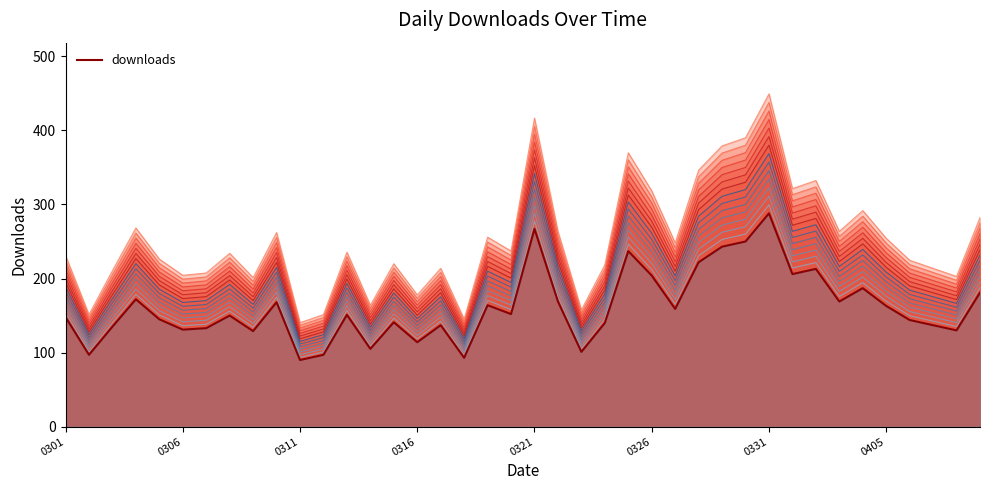

Which category has the lowest value across all series?

0311